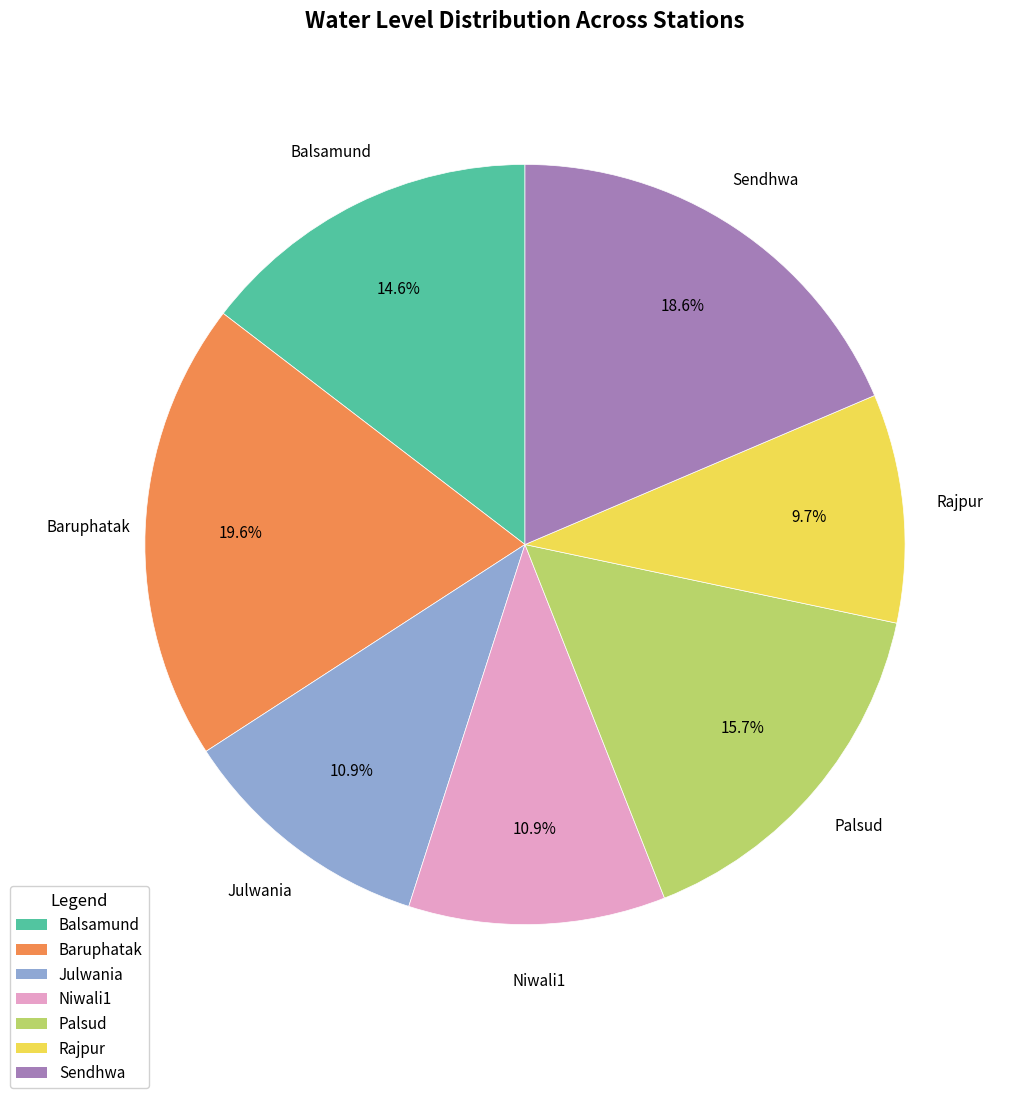

The Balsamund slice represents 15% of the pie. True or false?

True